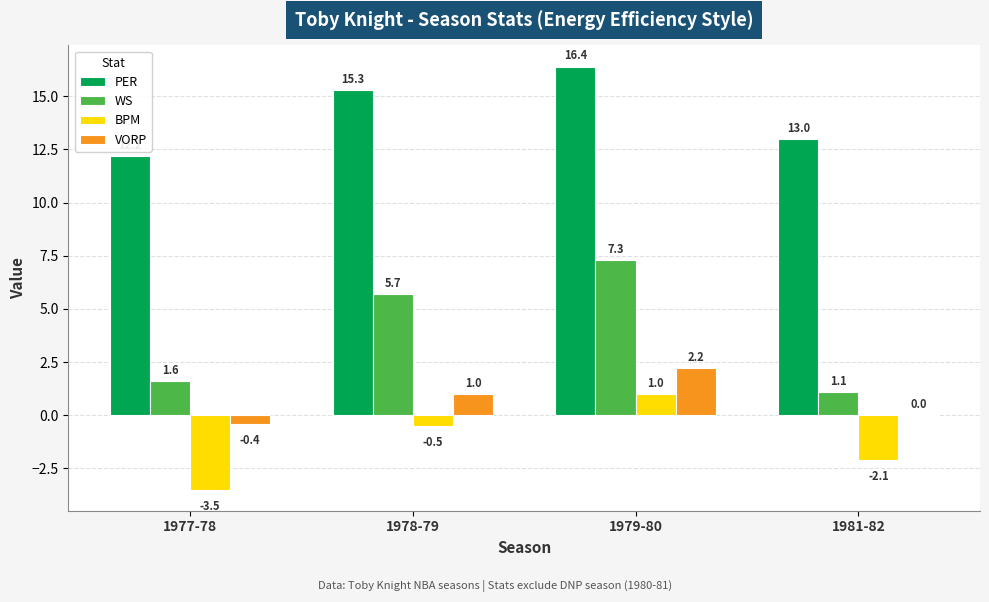

Which category has the highest value in the WS series?

1979-80